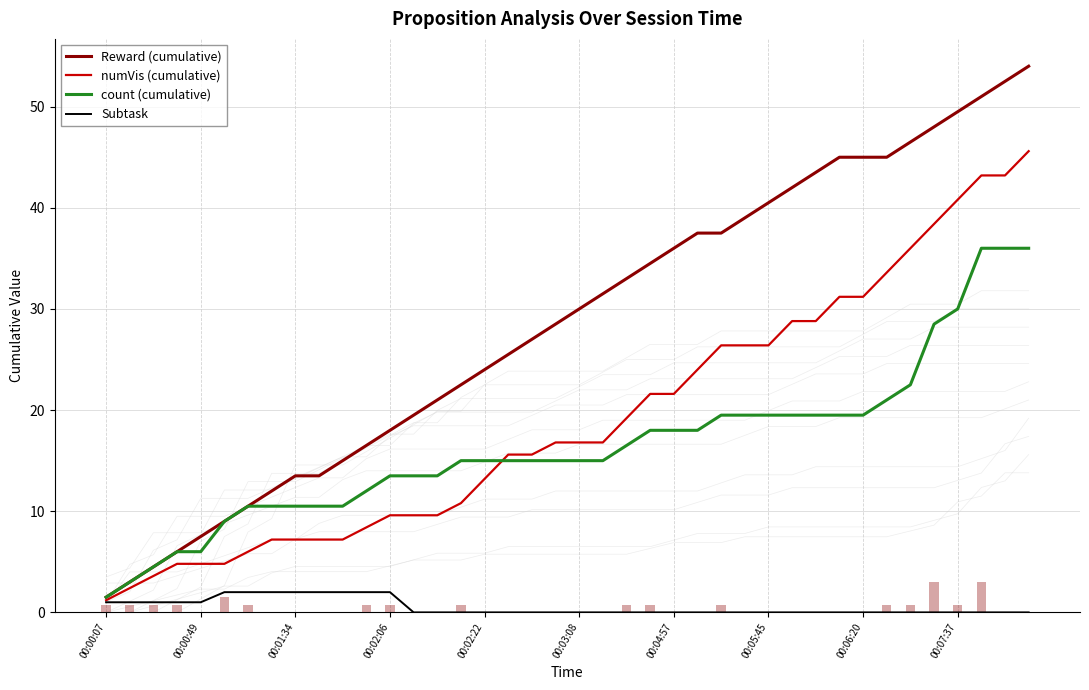

Rank the series by their maximum value, from lowest to highest.

Subtask, count (cumulative), numVis (cumulative), Reward (cumulative)